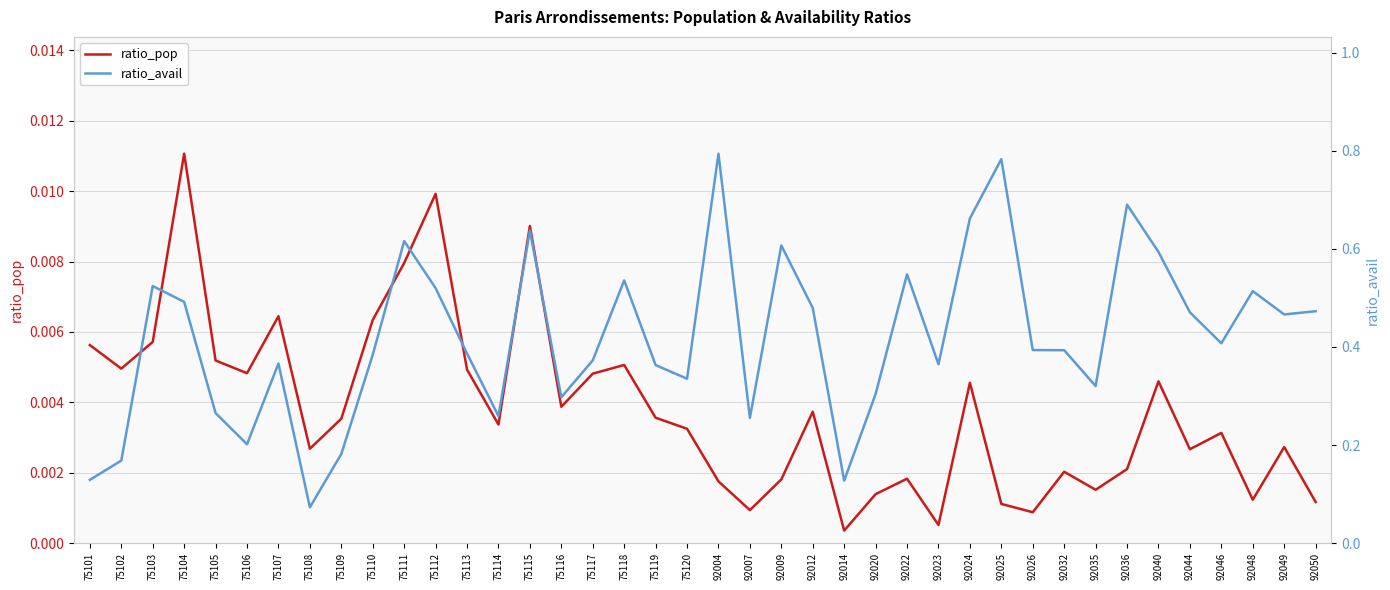

What is the total value across all series at 92014?

0.1